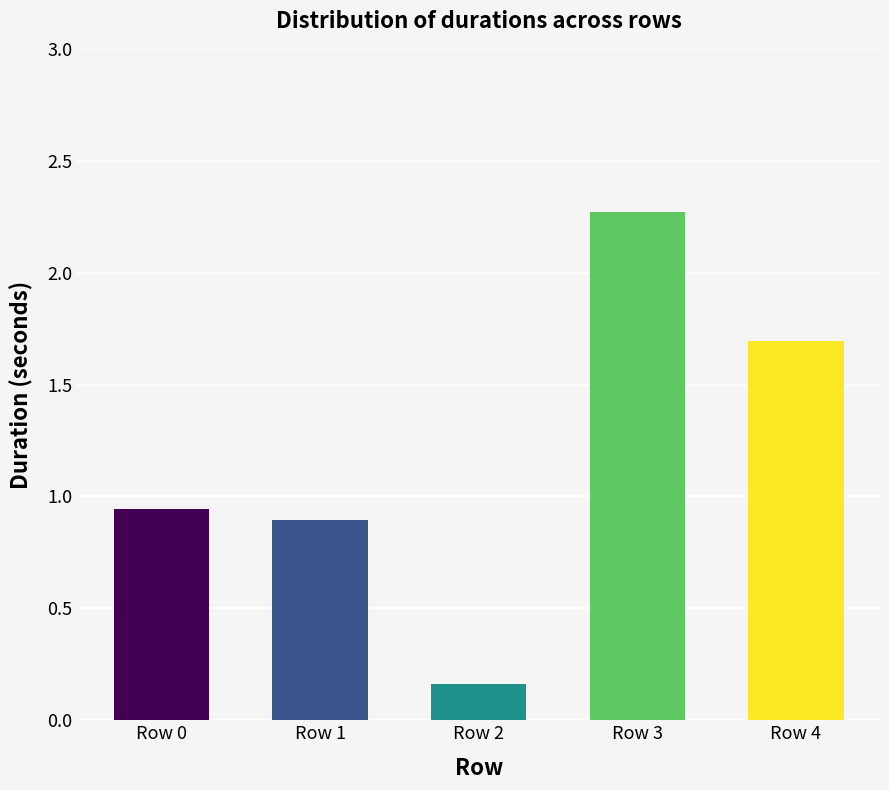

The value at Row 0 is 1.7. True or false?

False